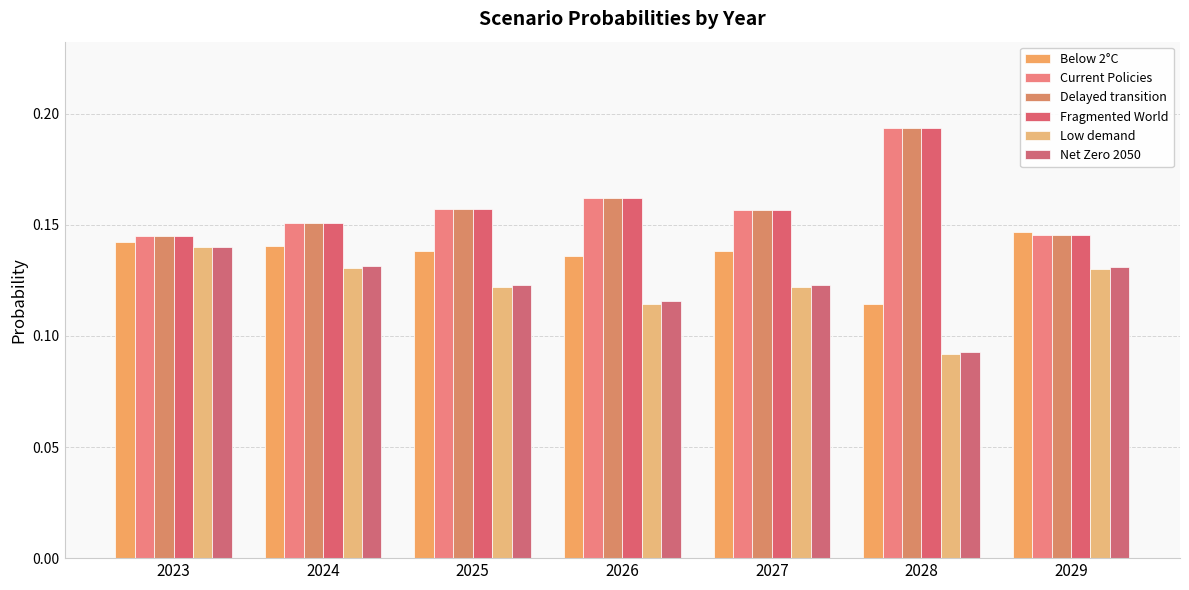

Is it true that Current Policies equals 0.1 at 2025?

False